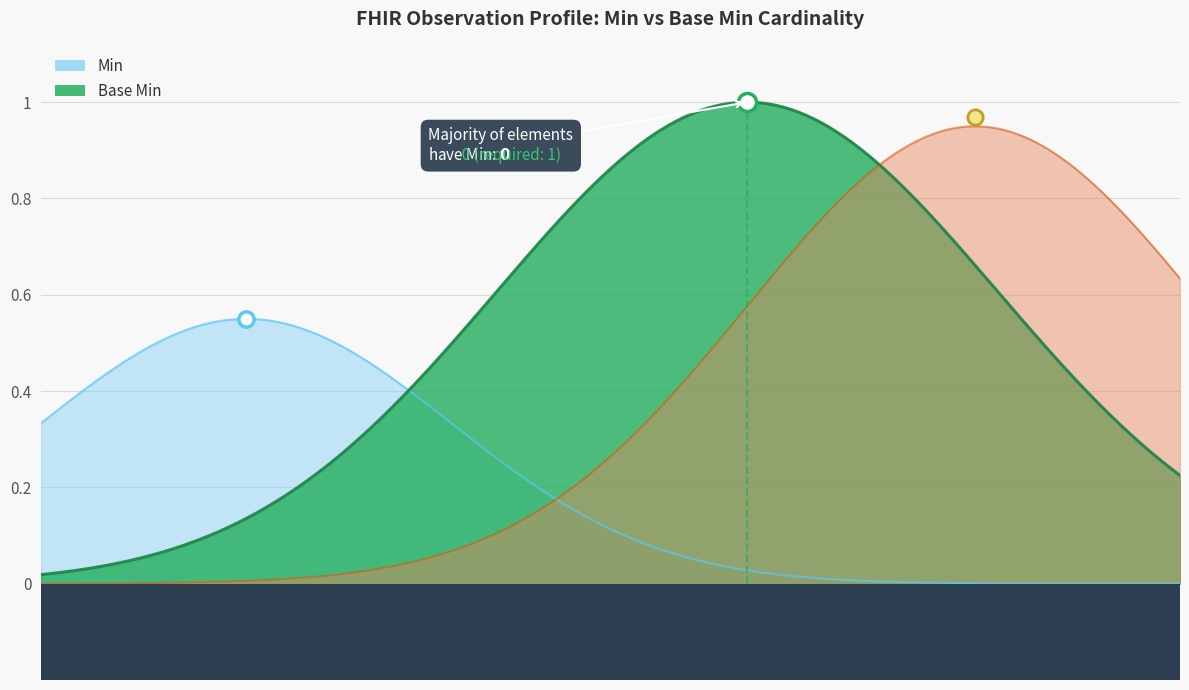

How many data points does each series have?

19